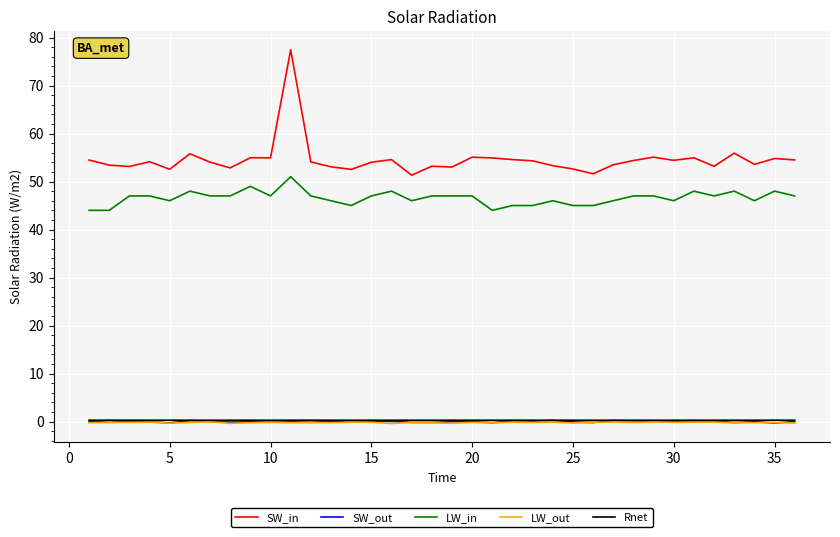

What are all the series names shown in the legend?

SW_in, SW_out, LW_in, LW_out, Rnet